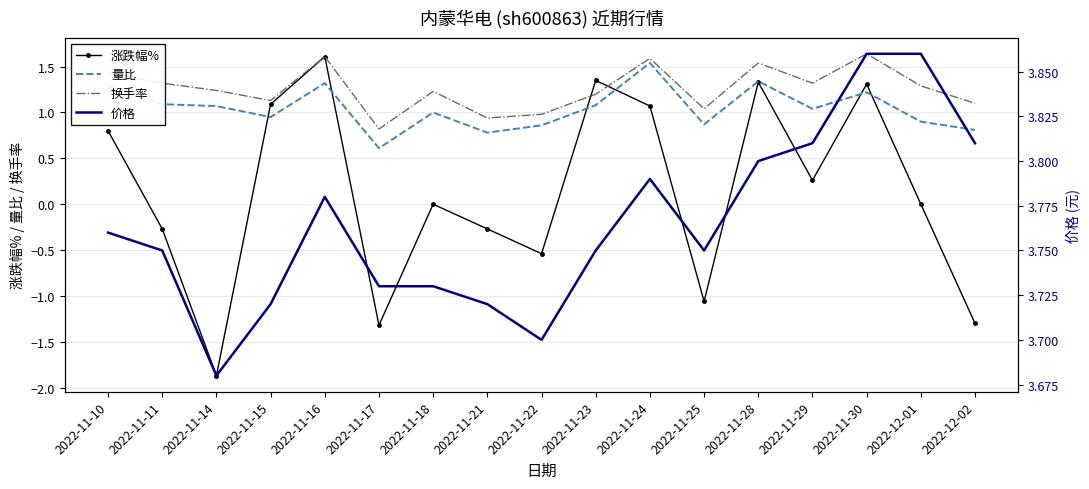

Rank the series at 2022-11-11 from lowest to highest value.

涨跌幅%, 量比, 换手率, 价格